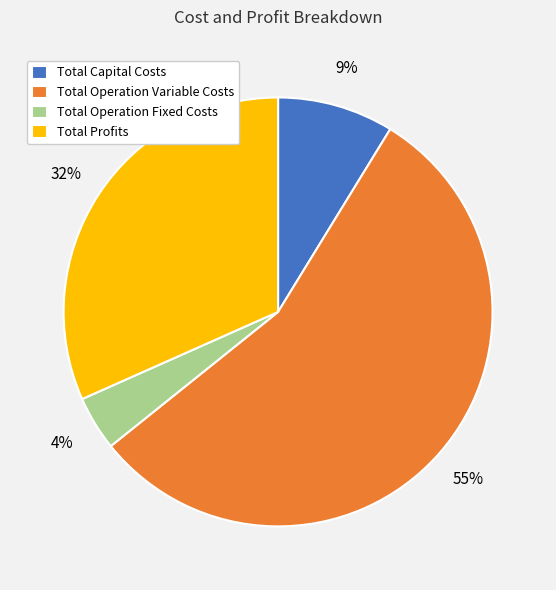

To the nearest percent, what is the difference between the largest and smallest slice percentages?

51%